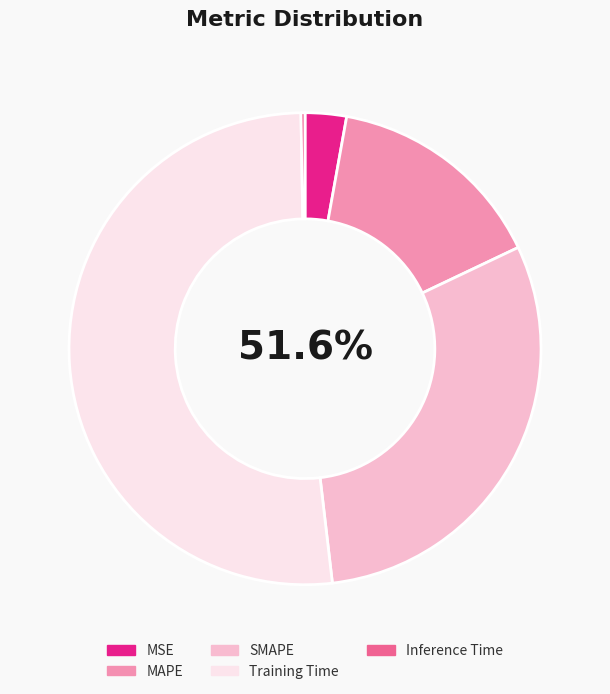

Is it true that Inference Time is 1% of the pie?

False